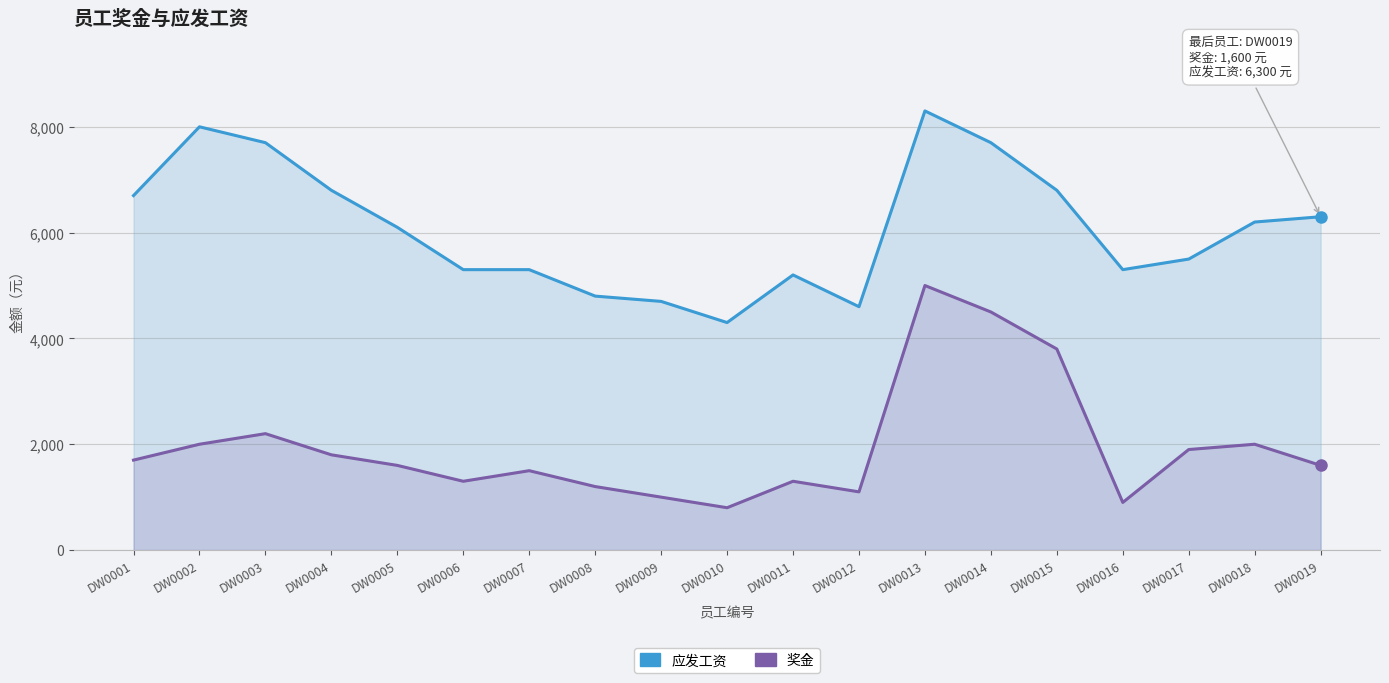

Where is the first local minimum for 奖金?

DW0006